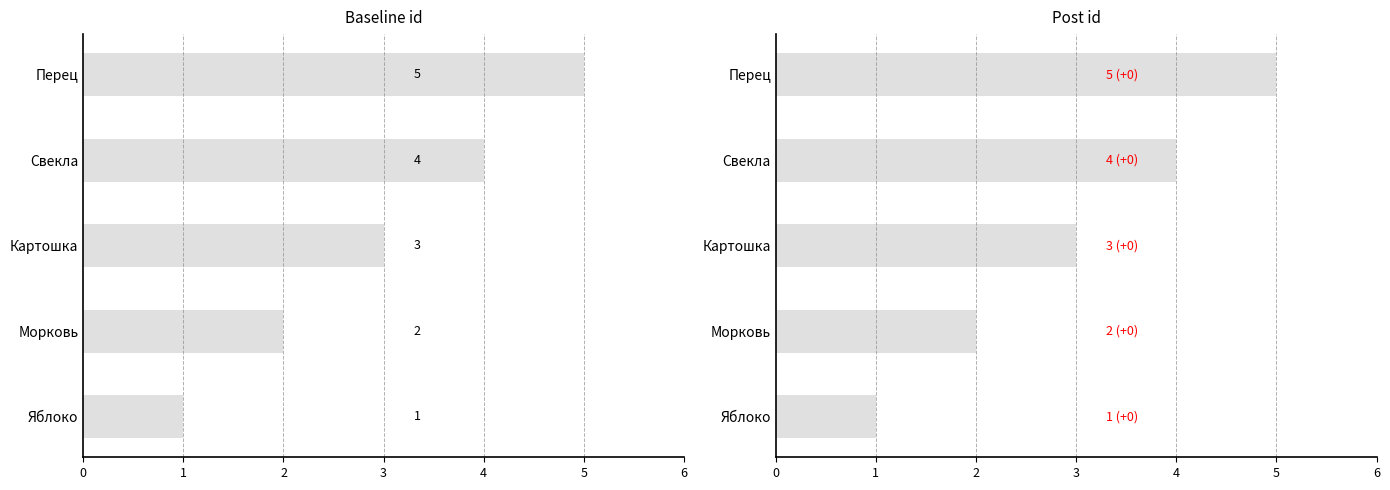

Are the bars horizontal?

Yes